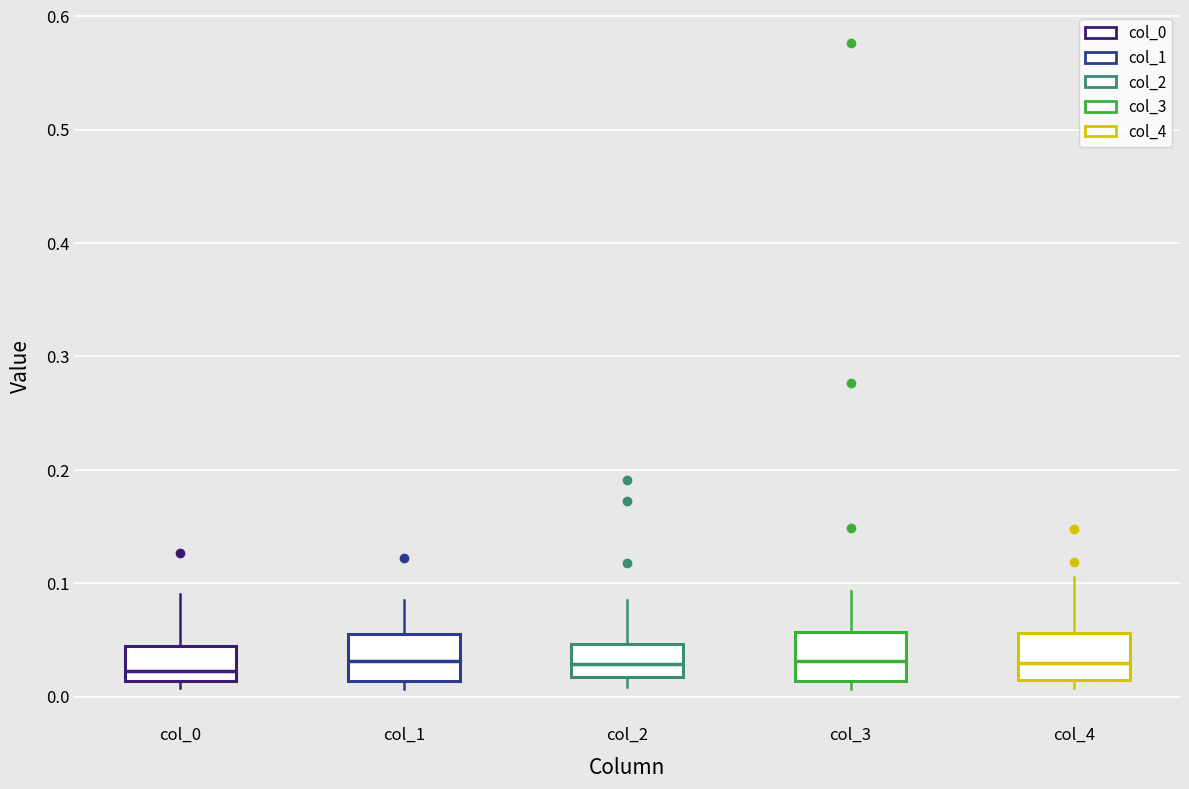

Where does the median line of the box for col_3 sit on the y-axis? The values are not printed on the chart, so give them approximately, as read against the axis.

0.03